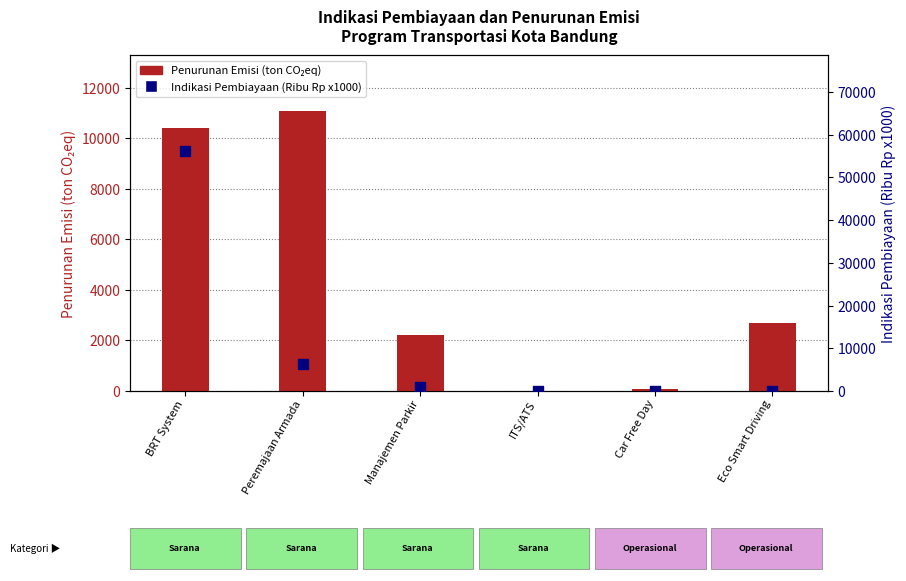

What are all the series names shown in the legend?

Penurunan Emisi (ton CO₂eq), Indikasi Pembiayaan (Ribu Rp x1000)